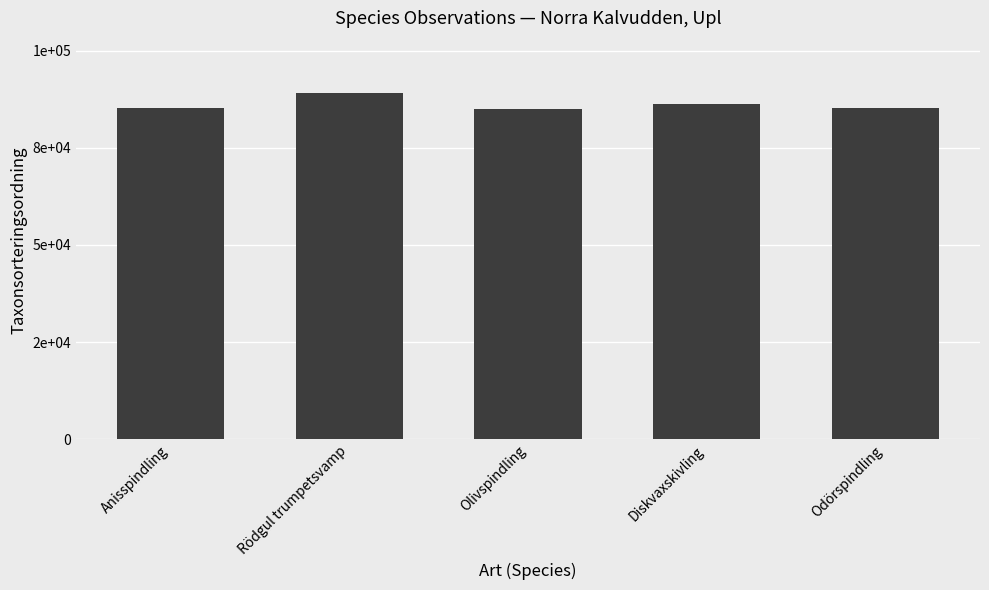

Which category has the highest value across all series?

Rödgul trumpetsvamp